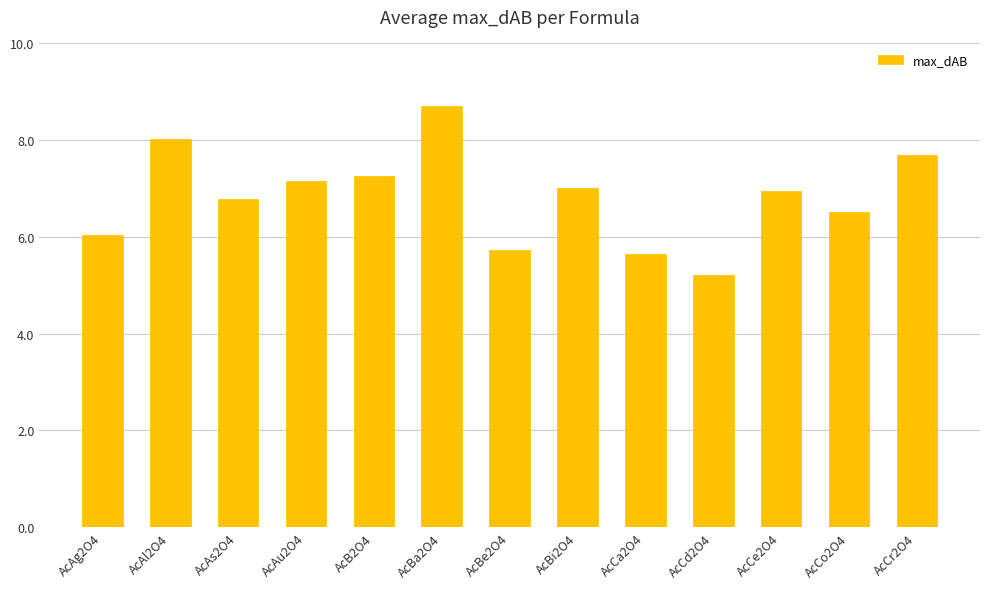

Which label corresponds to the largest value in the chart?

AcBa2O4